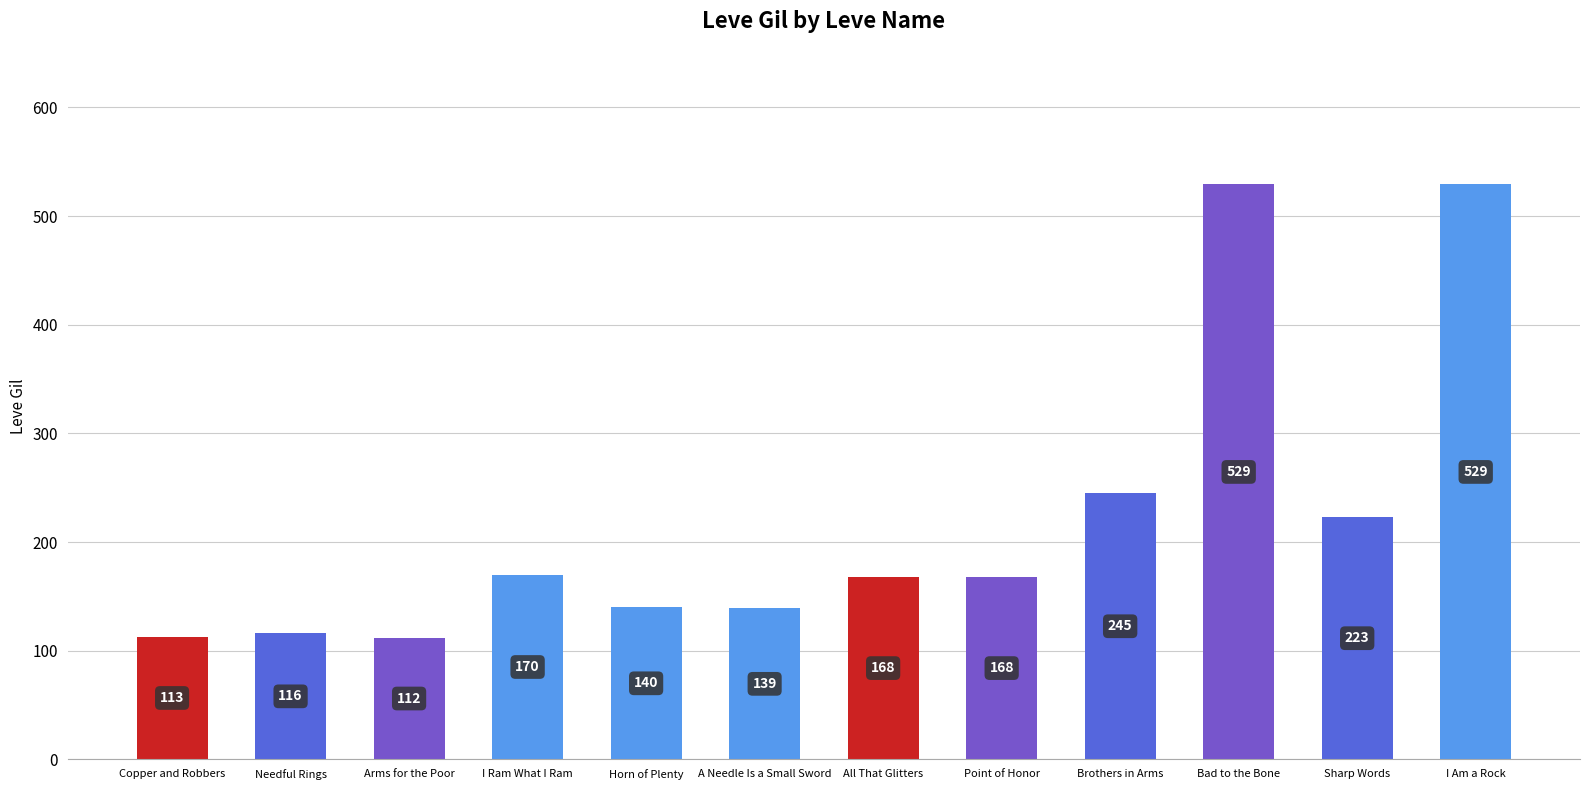

What is the label of the 5th bar from the left?

Horn of Plenty